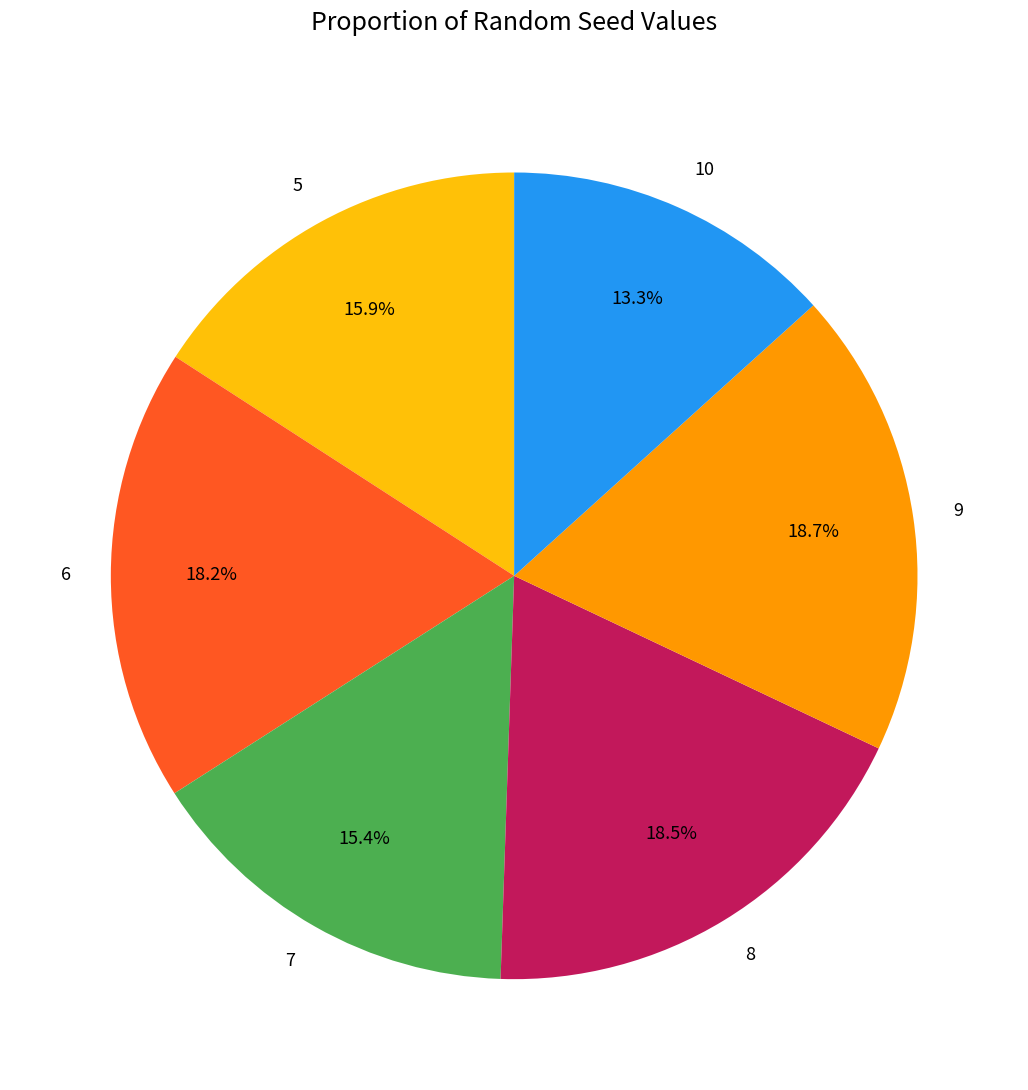

Is 5 the majority of the pie?

No